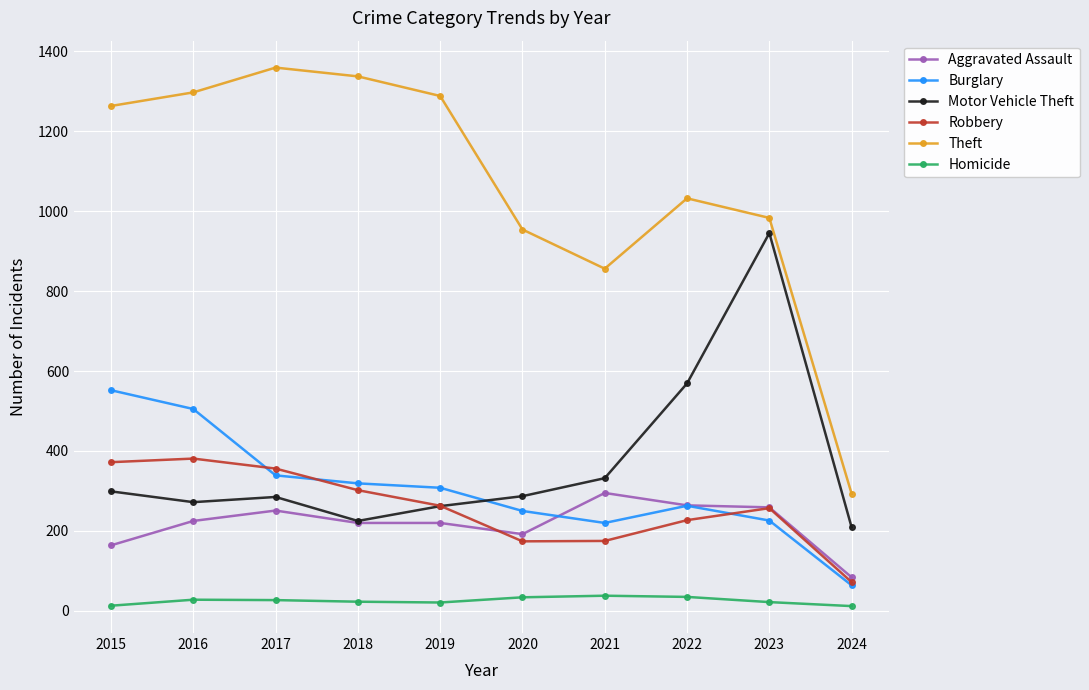

How many values in the Aggravated Assault series are below 225?

5